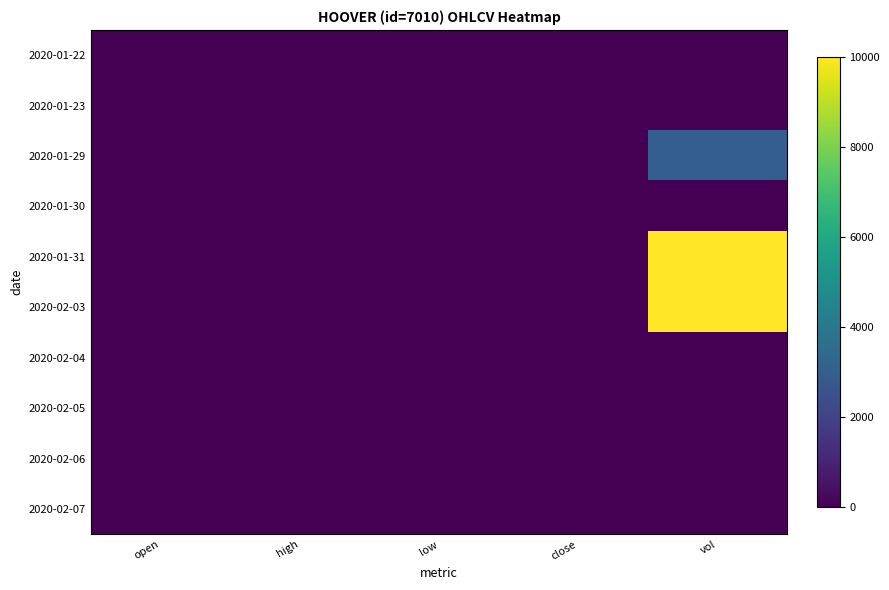

Reading right to left, transcribe all the data shown in this chart.

2020-01-22: vol=0.0	close=0.4	low=0.4	high=0.4	open=0.4
2020-01-23: vol=0.0	close=0.4	low=0.4	high=0.4	open=0.4
2020-01-29: vol=3000.0	close=0.4	low=0.4	high=0.4	open=0.4
2020-01-30: vol=0.0	close=0.4	low=0.4	high=0.4	open=0.4
2020-01-31: vol=10000.0	close=0.4	low=0.4	high=0.4	open=0.4
2020-02-03: vol=10000.0	close=0.4	low=0.4	high=0.4	open=0.4
2020-02-04: vol=0.0	close=0.4	low=0.4	high=0.4	open=0.4
2020-02-05: vol=0.0	close=0.4	low=0.4	high=0.4	open=0.4
2020-02-06: vol=0.0	close=0.4	low=0.4	high=0.4	open=0.4
2020-02-07: vol=0.0	close=0.4	low=0.4	high=0.4	open=0.4